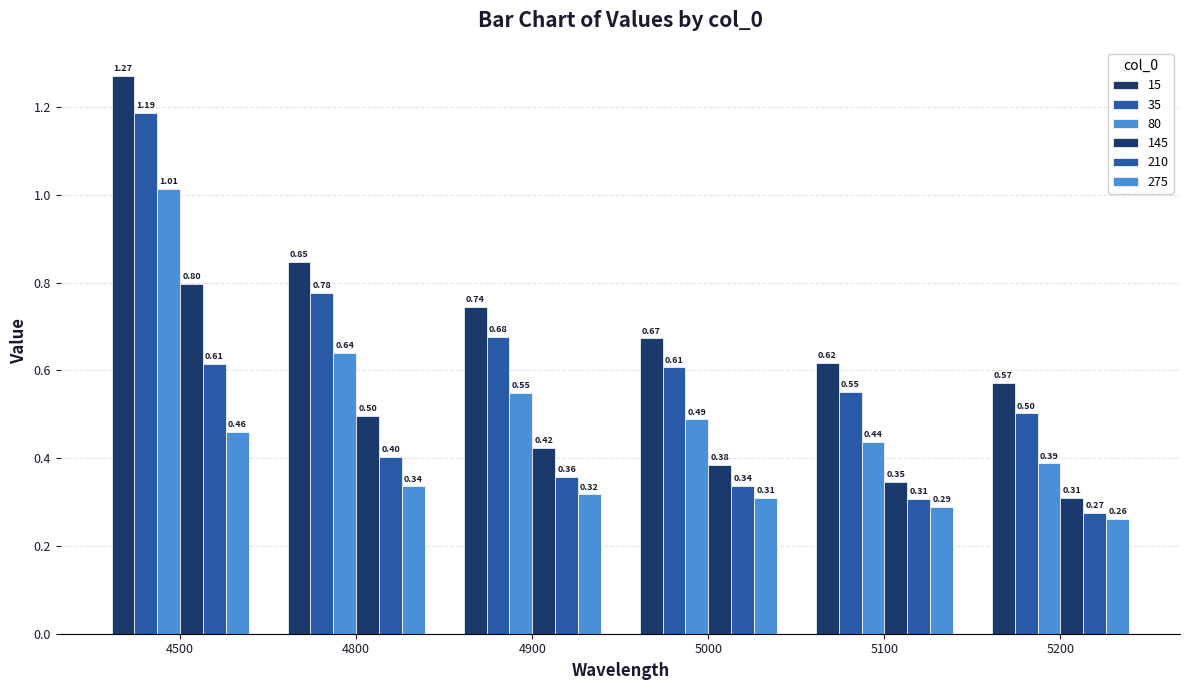

What is the highest value of the 210 series?

0.6